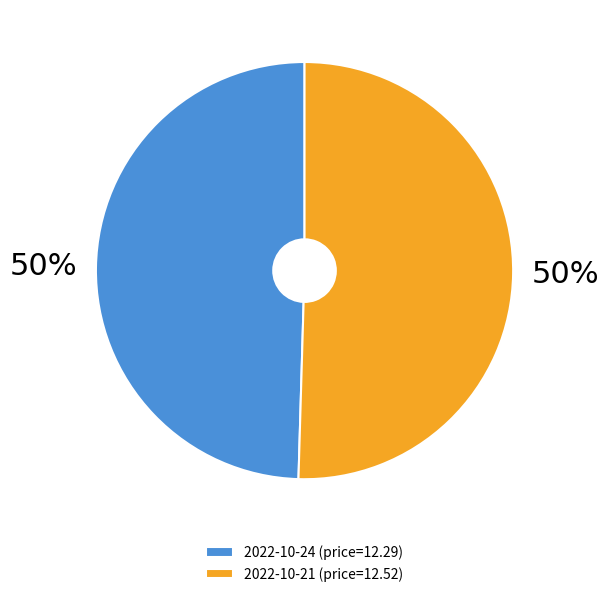

The 2022-10-21 (price=12.52) slice represents 60% of the pie. True or false?

False